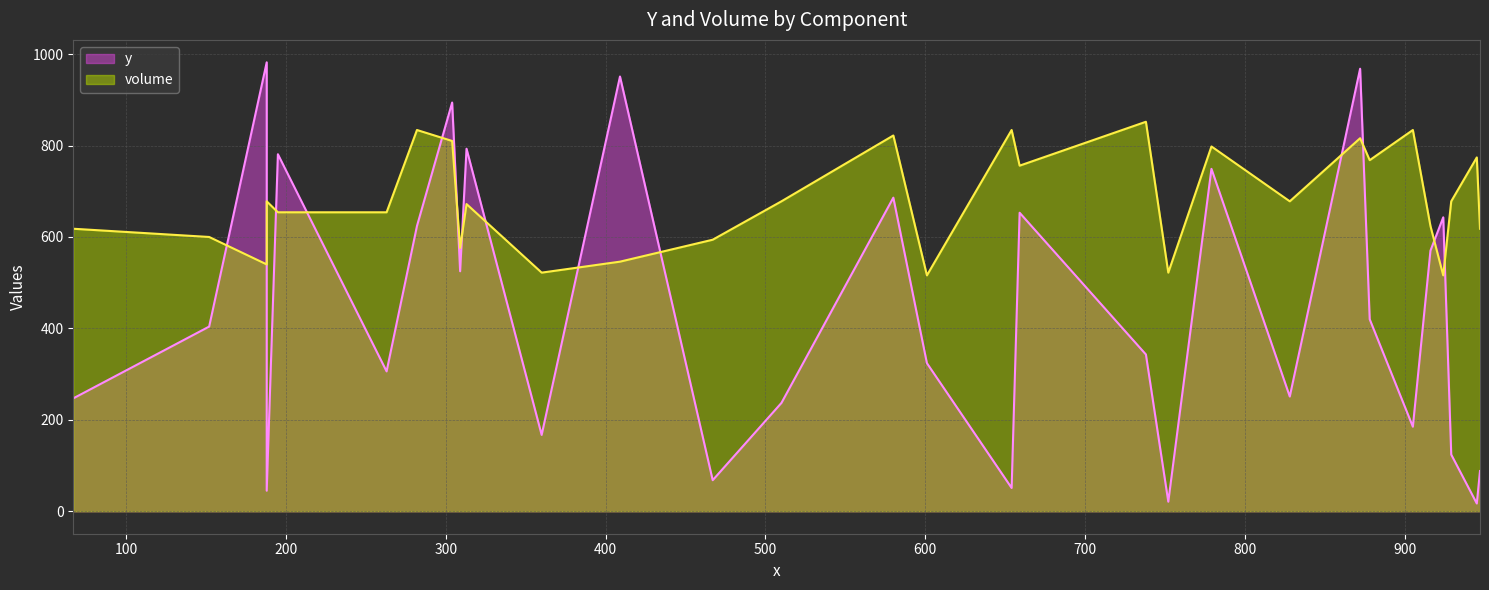

How many interior local valleys does the volume series have?

7